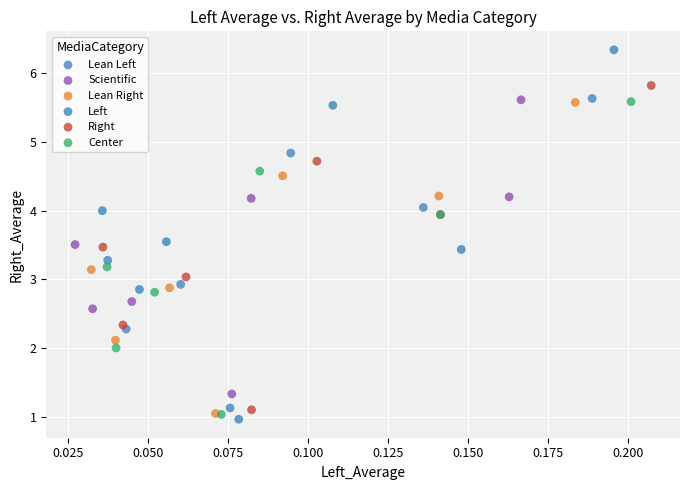

Which series reaches the maximum Y coordinate?

Left